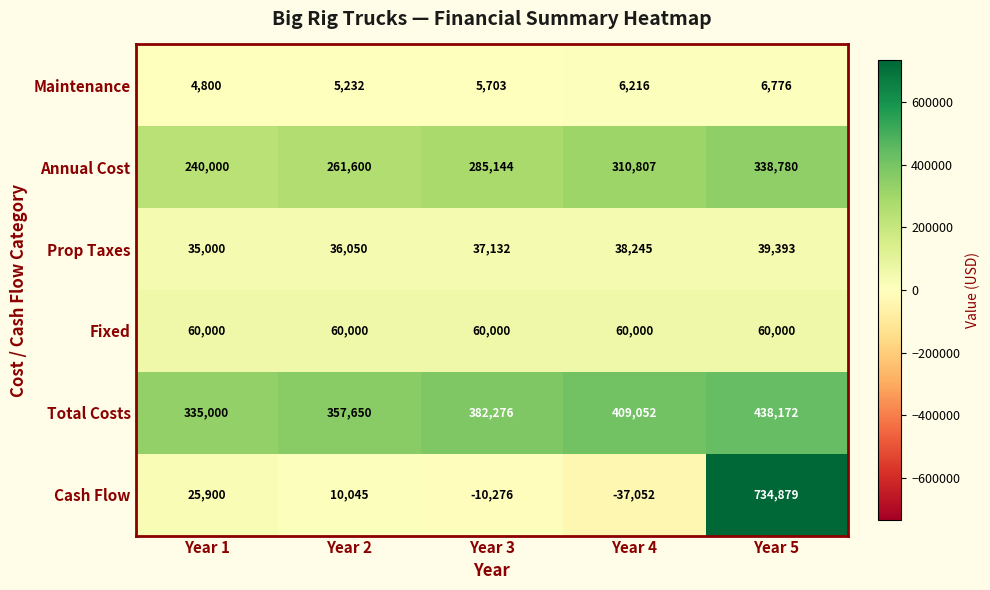

What is the difference between the maximum and minimum values in the Maintenance series?

1976